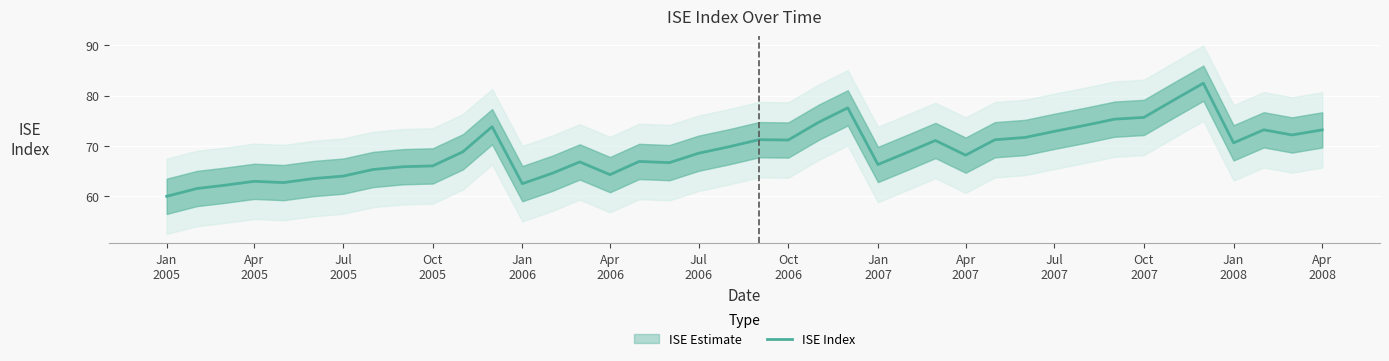

How many values exceed 68?

23